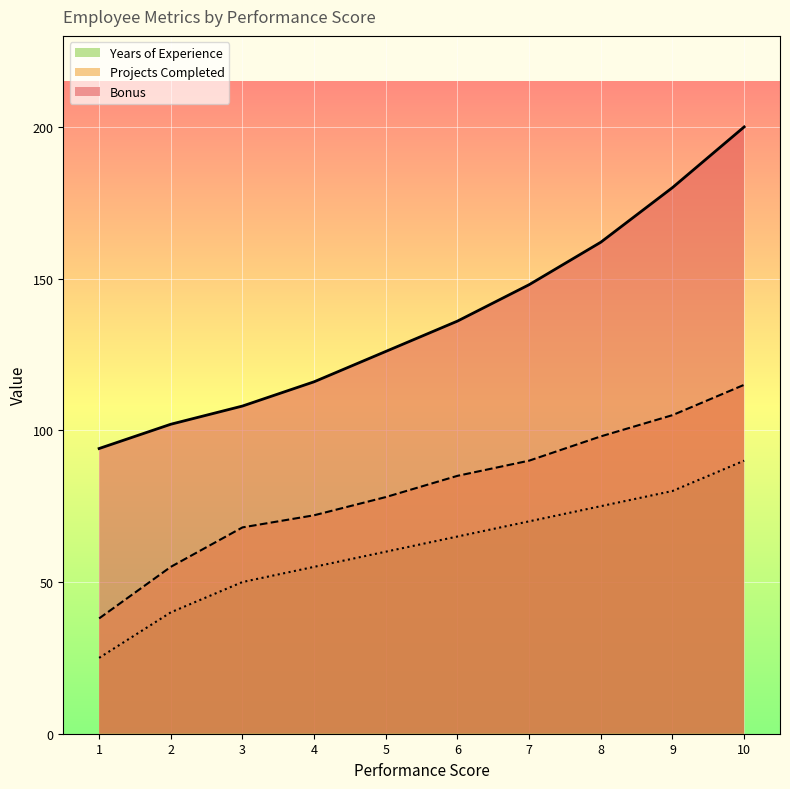

What is the difference between the highest and lowest values at 8?

87